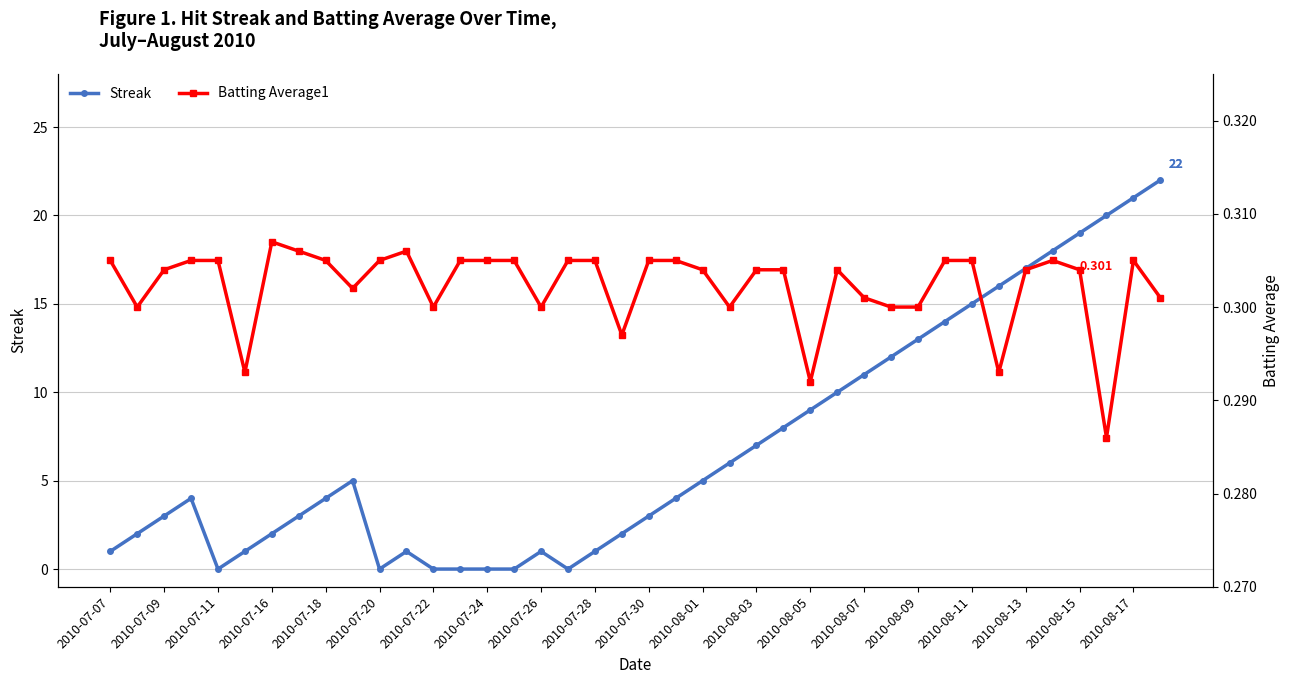

What is the sum of all Batting Average1 values?

12.1